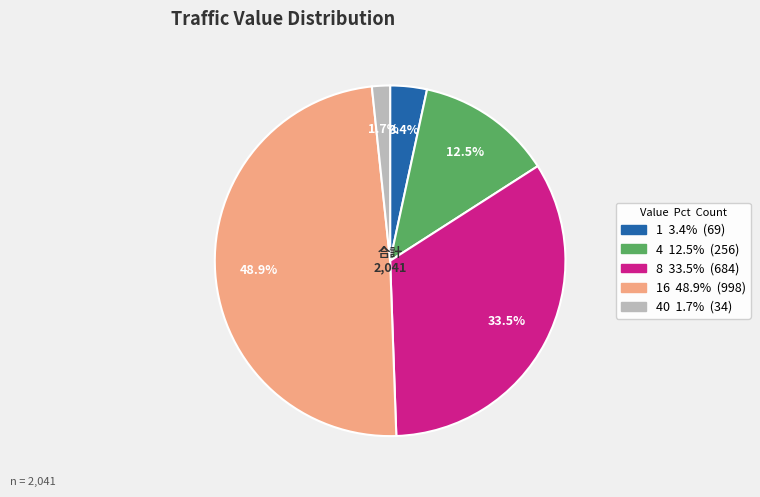

Is there any slice that represents more than half of the pie?

No